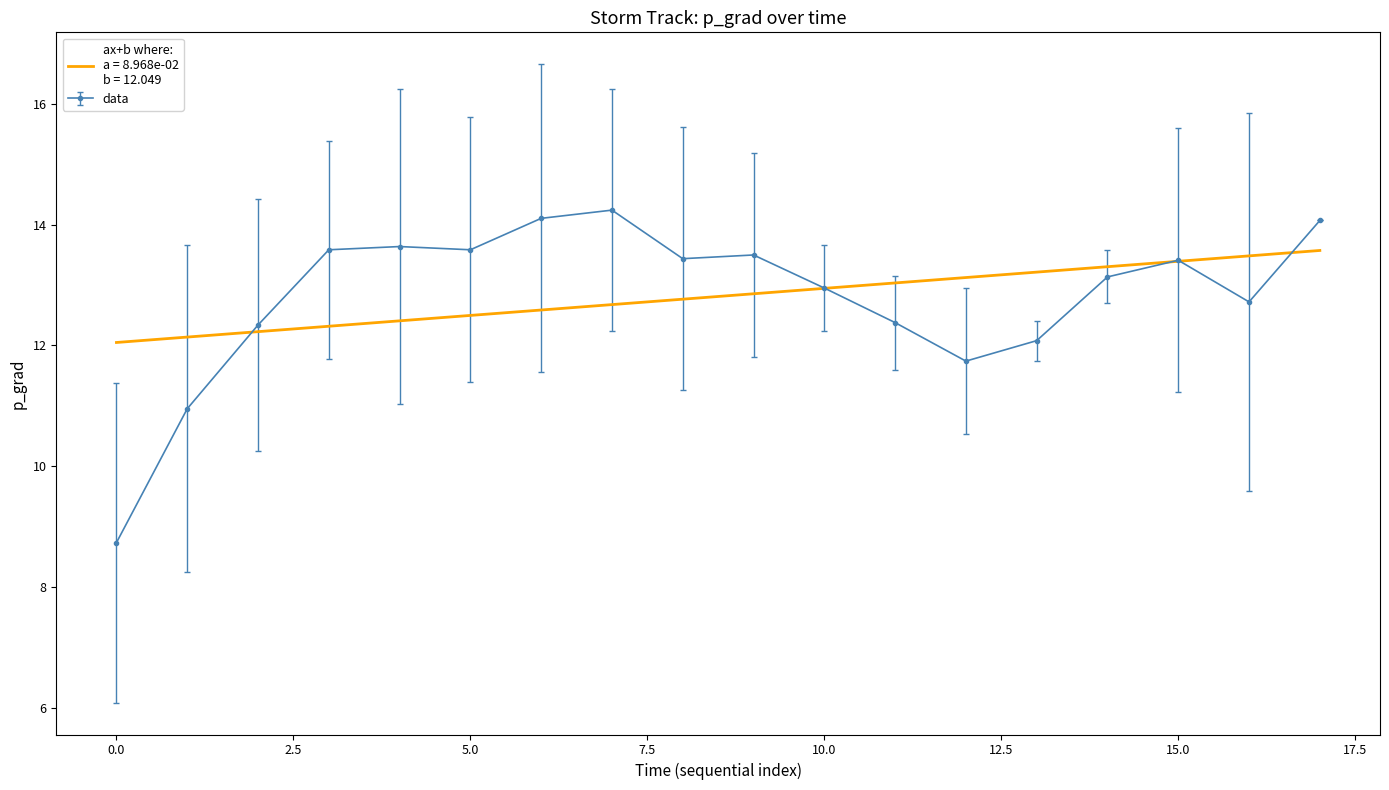

What is the maximum value shown in the chart?

14.2